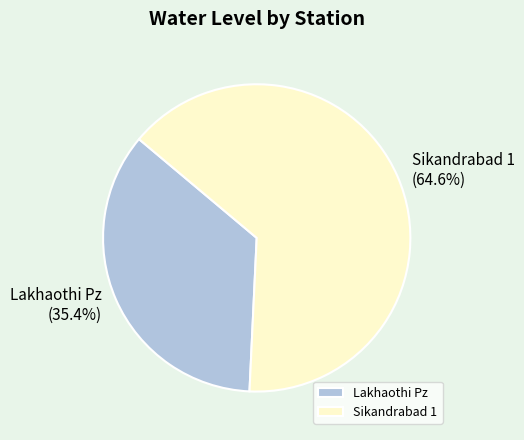

To the nearest percent, what is the average slice percentage?

50%